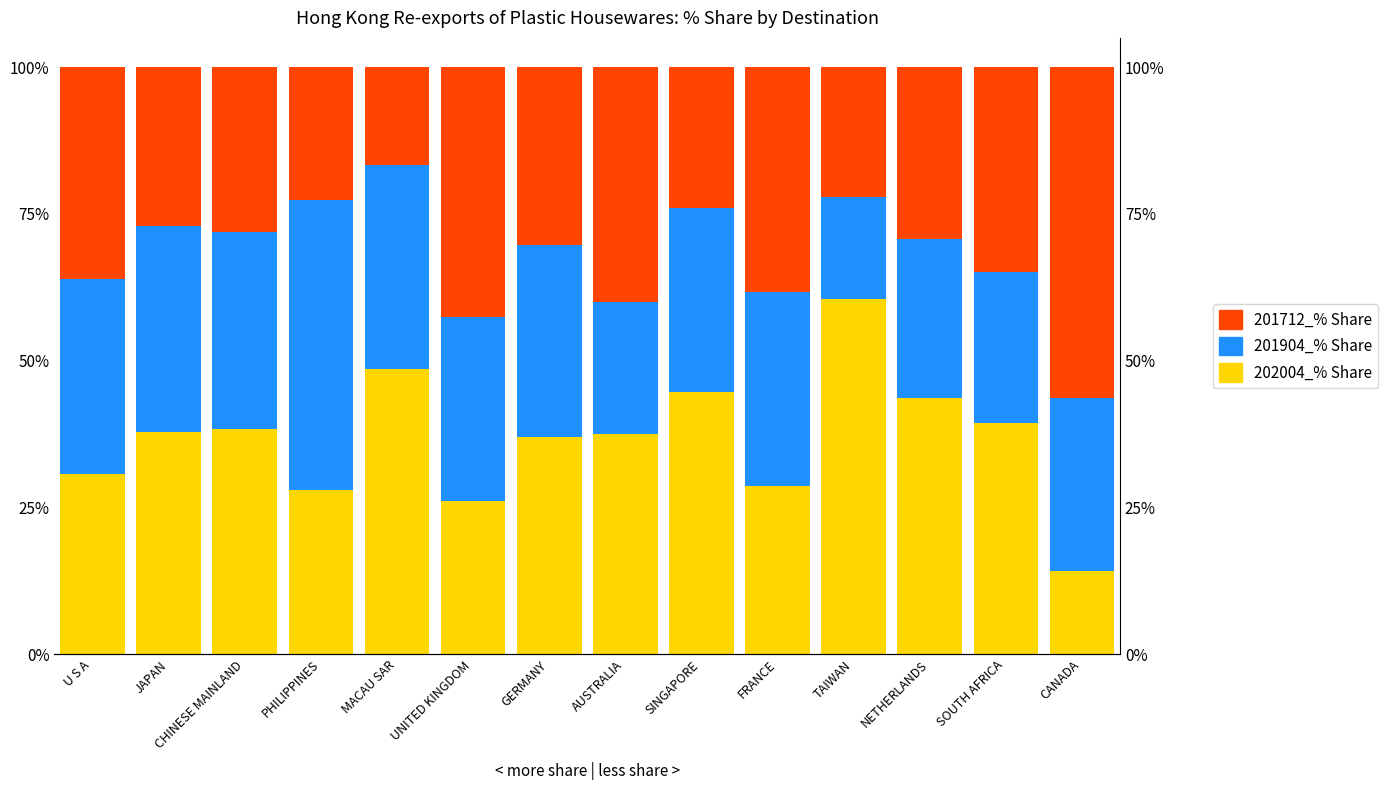

At which category is the sum across all series the highest?

PHILIPPINES